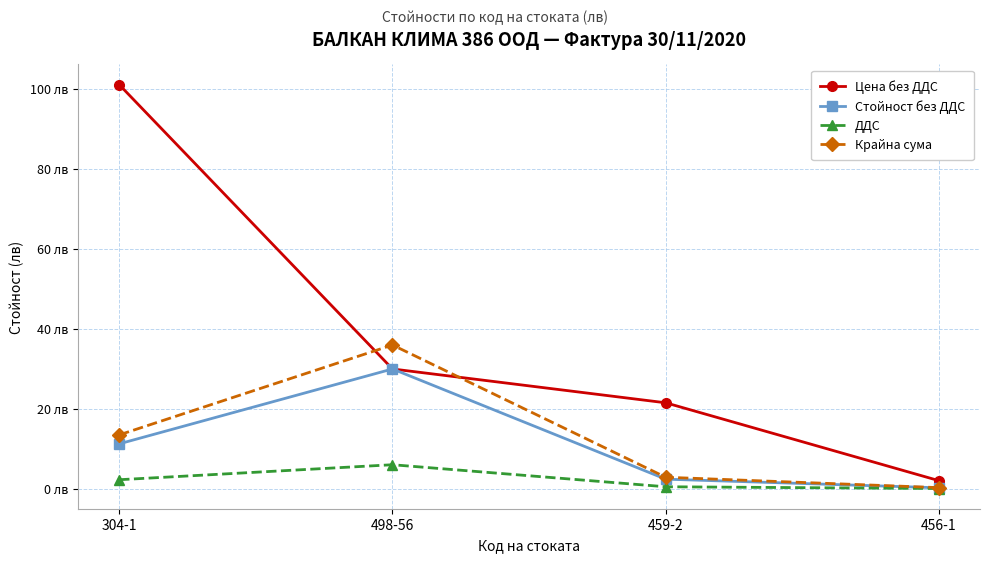

What is the spread (max minus min) of values at 459-2?

21.0